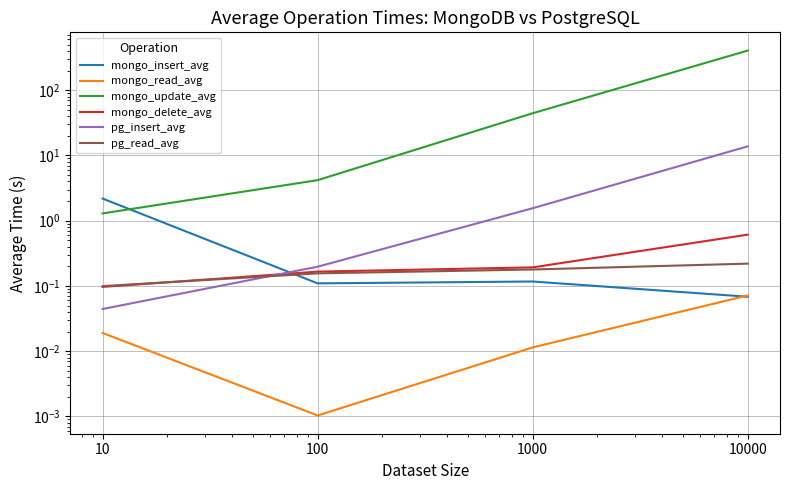

What is the highest value of the pg_insert_avg series?

13.8